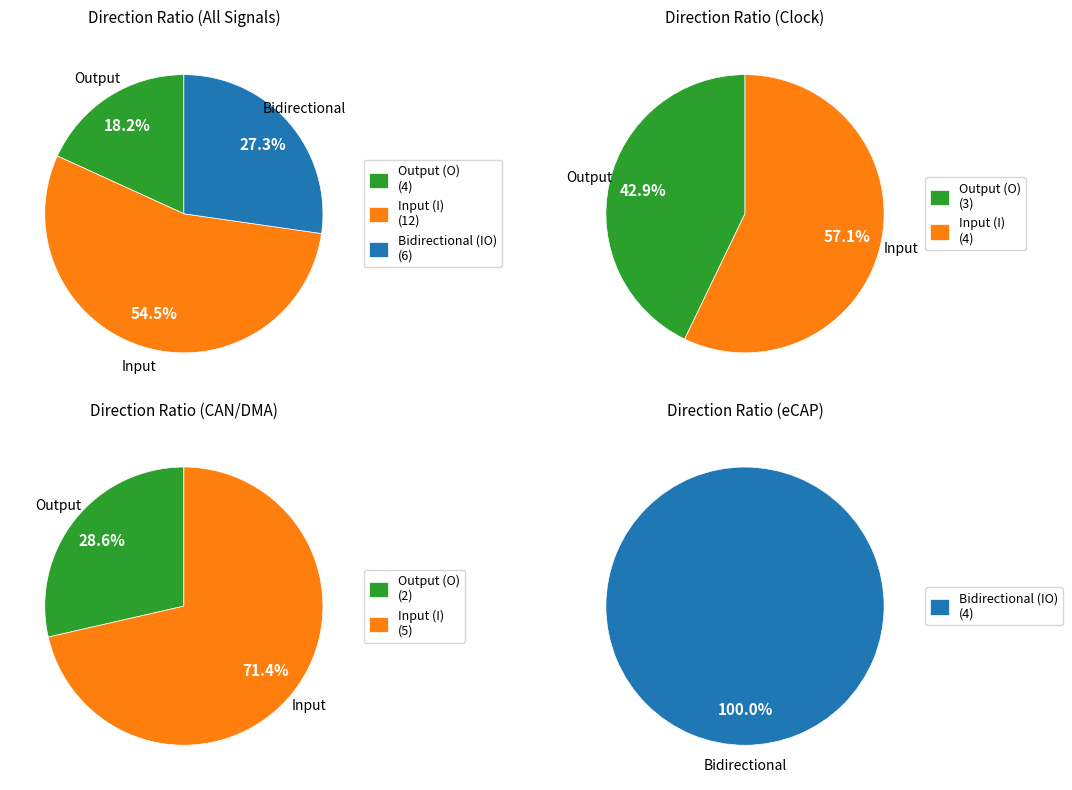

True or false: IO accounts for 27% of the total.

True